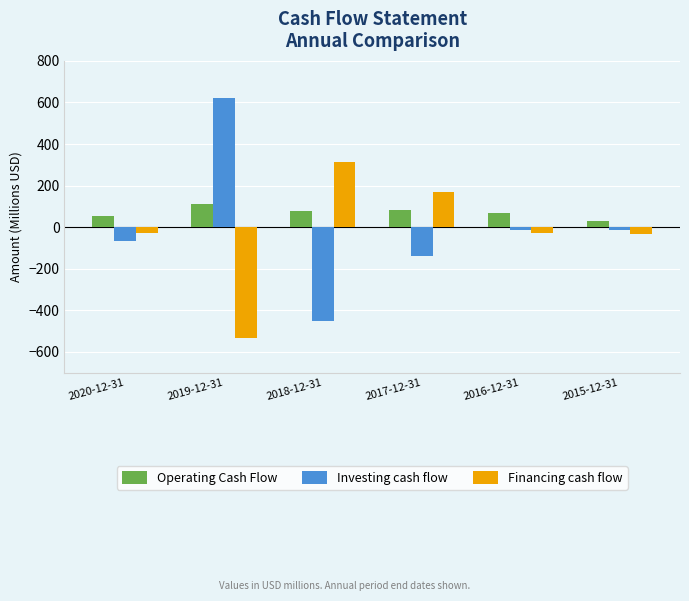

The Investing cash flow series shows -14.8 at 2016-12-31. True or false?

True